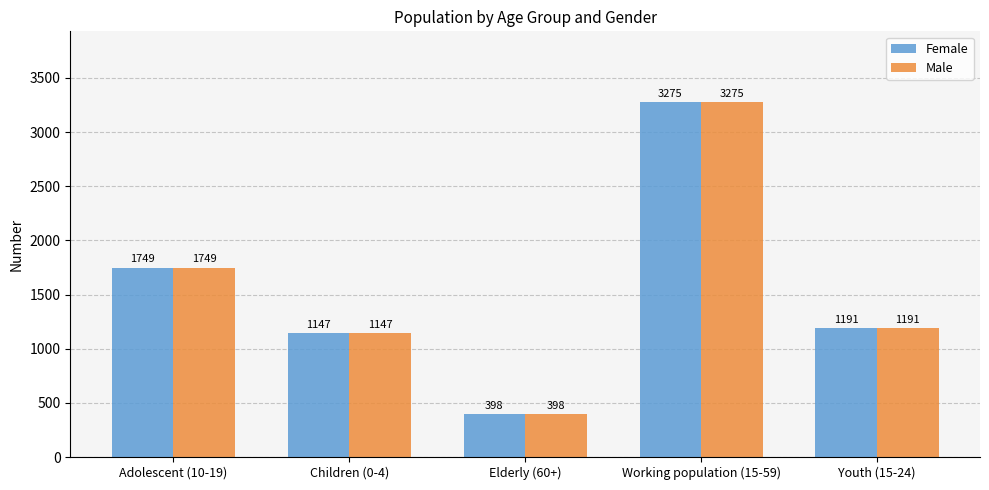

What is the value of the Female bar at the 1st from the left?

1749